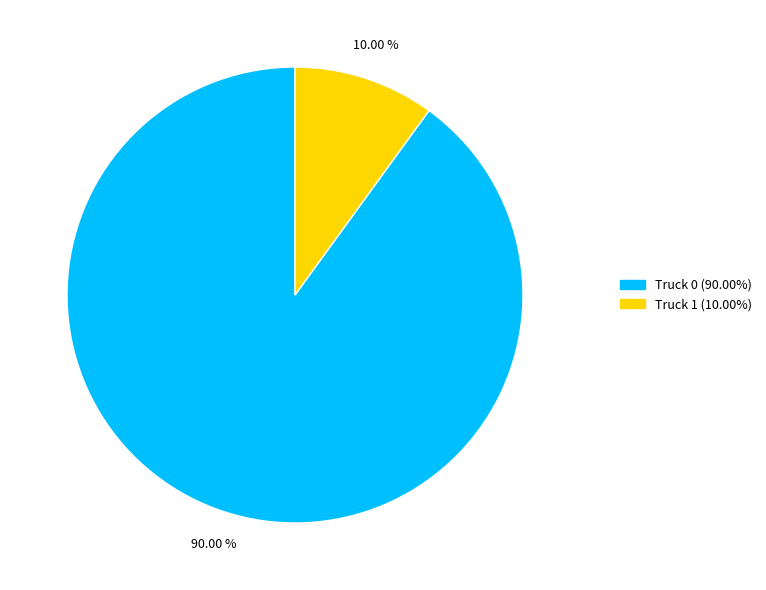

Between Truck 1 and Truck 0, which is larger?

Truck 0